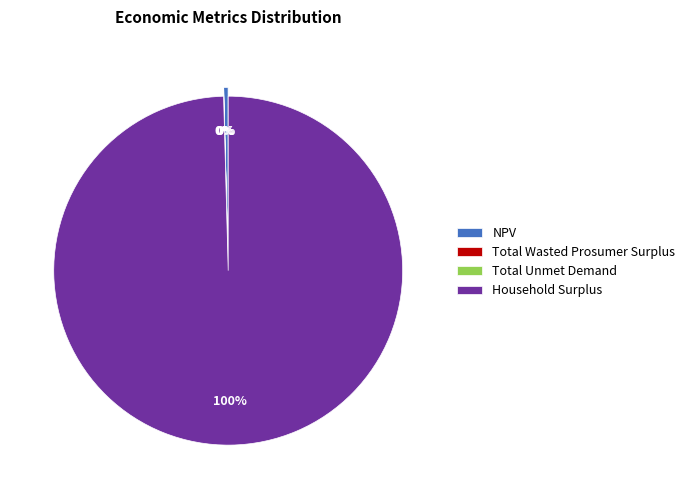

Which category accounts for the majority?

Household Surplus